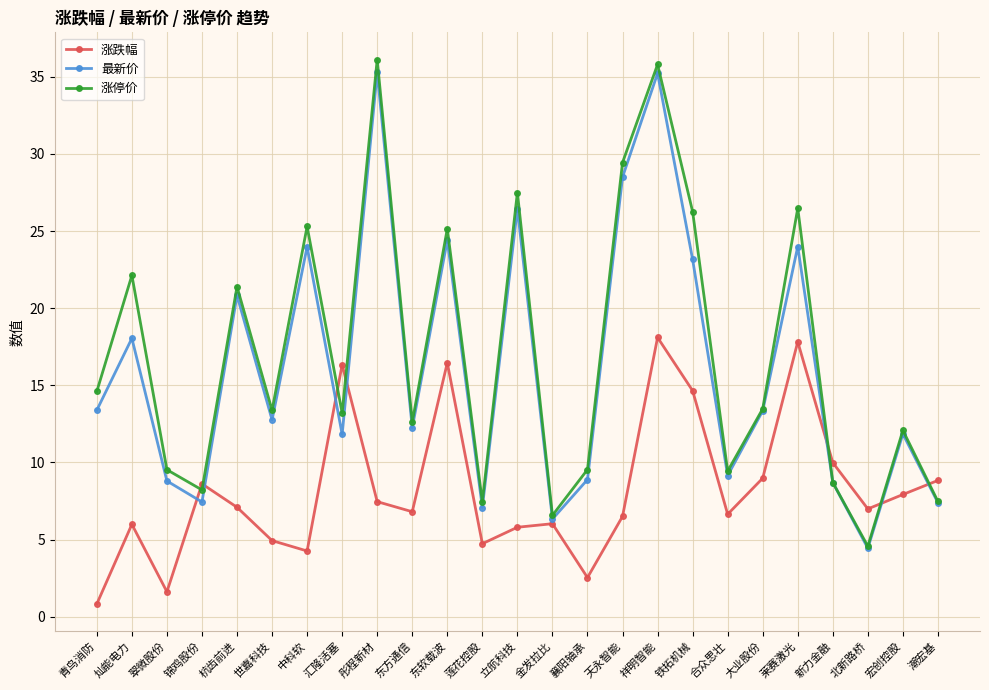

How many lines are shown in the chart?

3